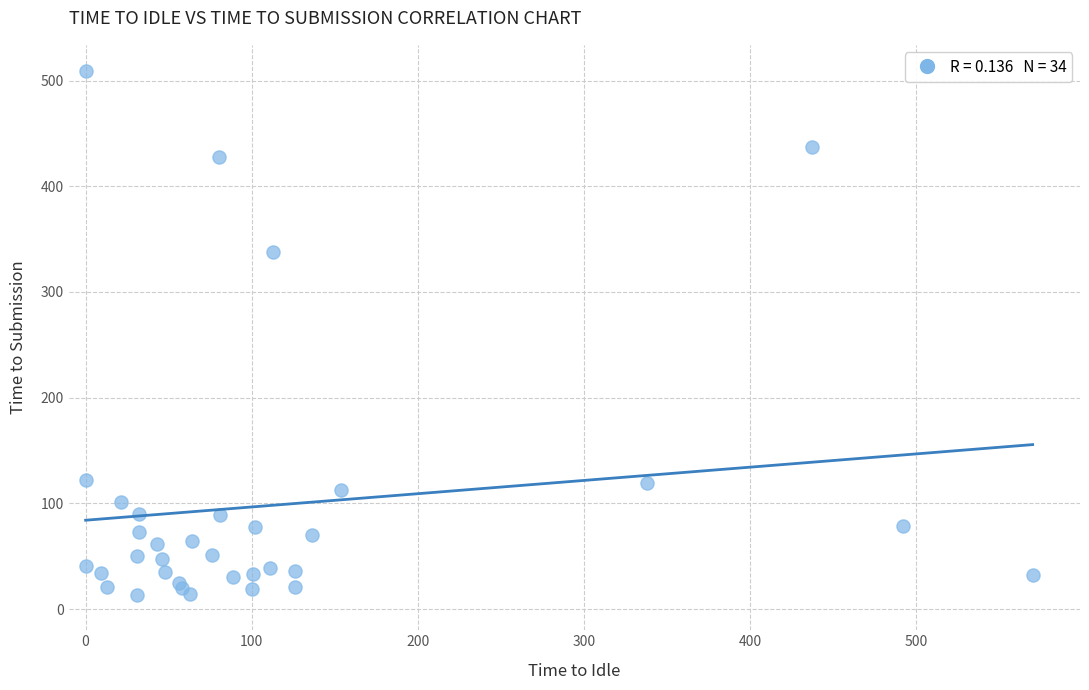

What Y value in the scatter plot is closest to 261?

338